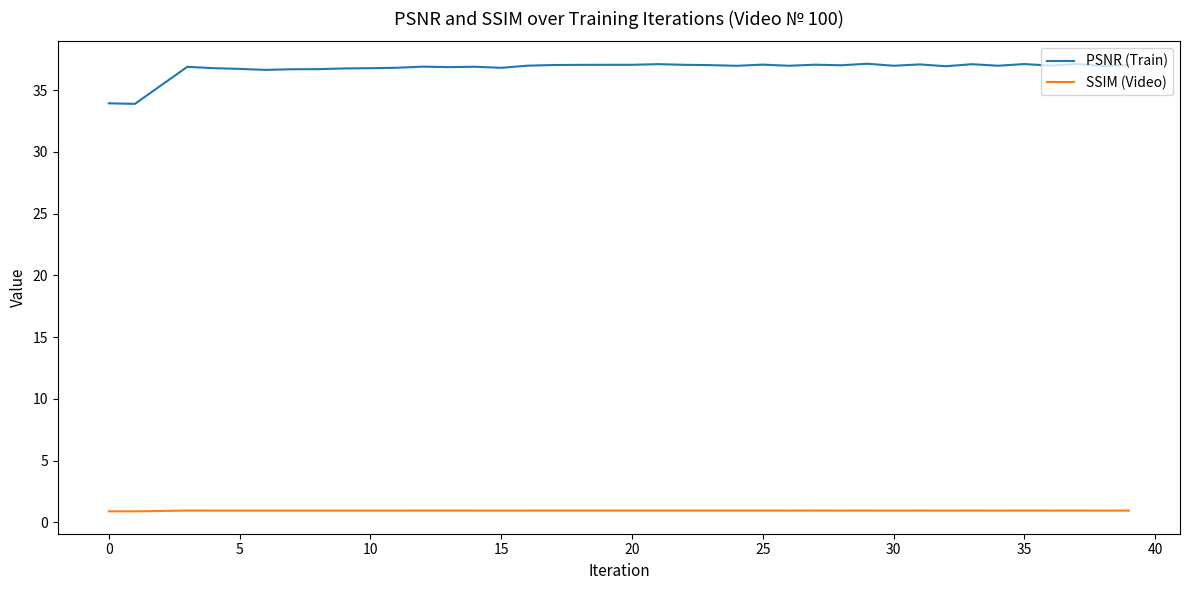

True or false: SSIM (Video) and PSNR (Train) intersect in this chart.

False